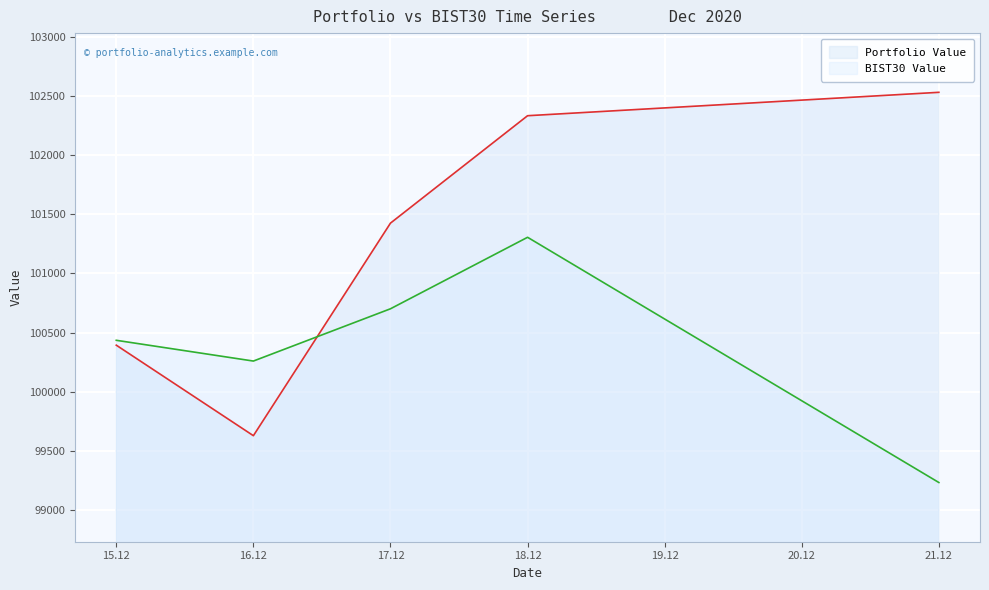

How many lines are shown in the chart?

2